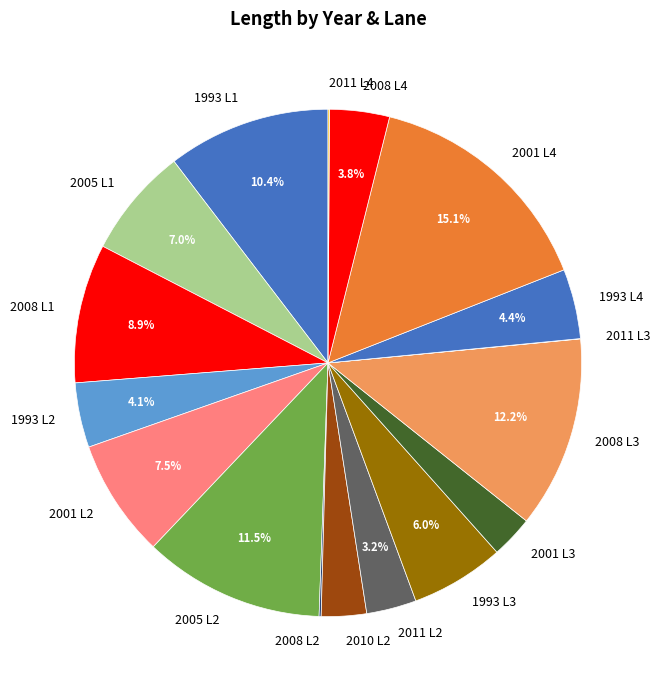

To the nearest percent, what is the difference between the largest and smallest slice percentages?

15%